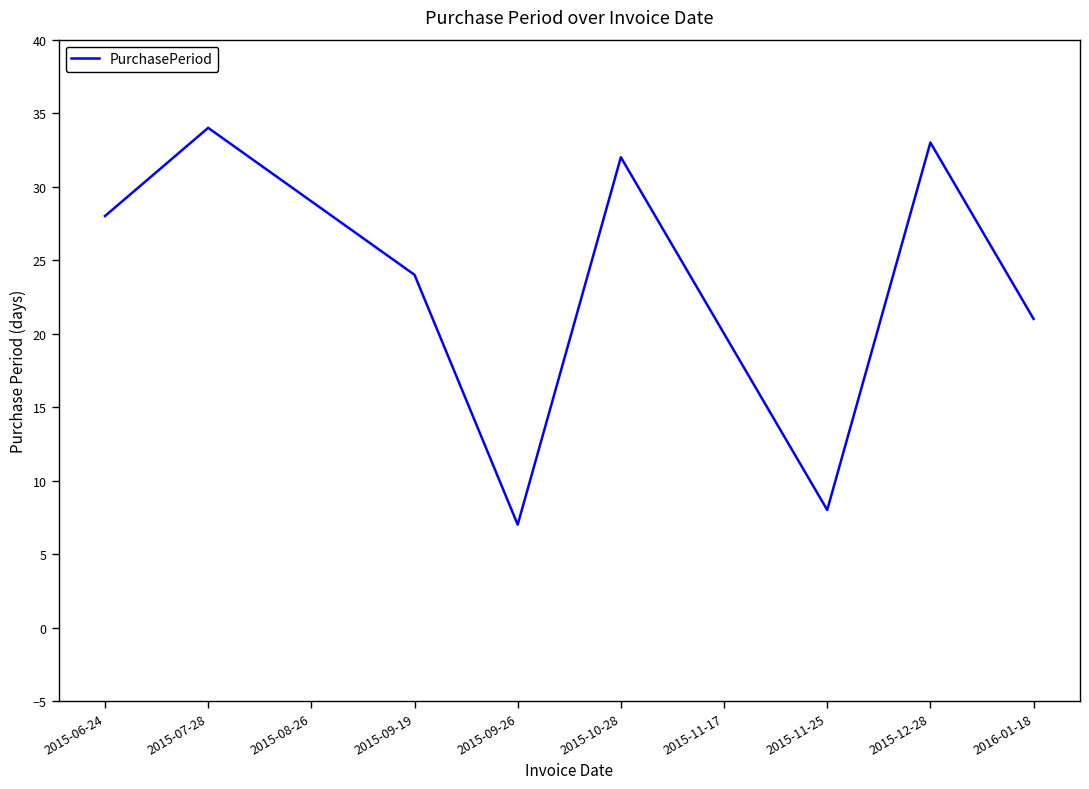

How many lines are shown in the chart?

1